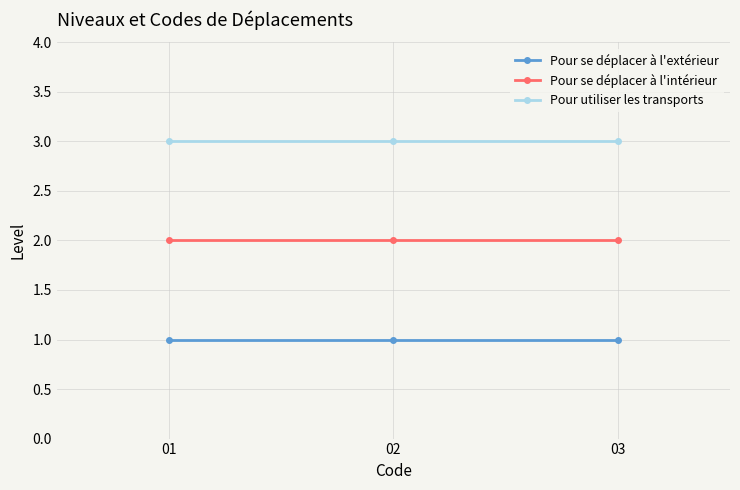

What is the sum of all Pour se déplacer à l'intérieur values?

6